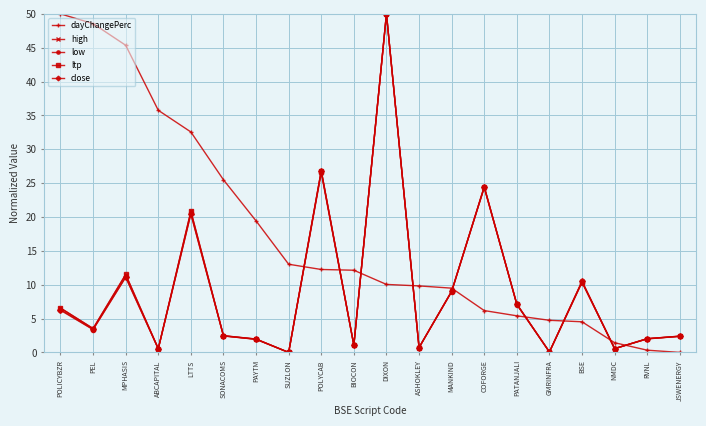

Which series has the largest total across all categories?

dayChangePerc